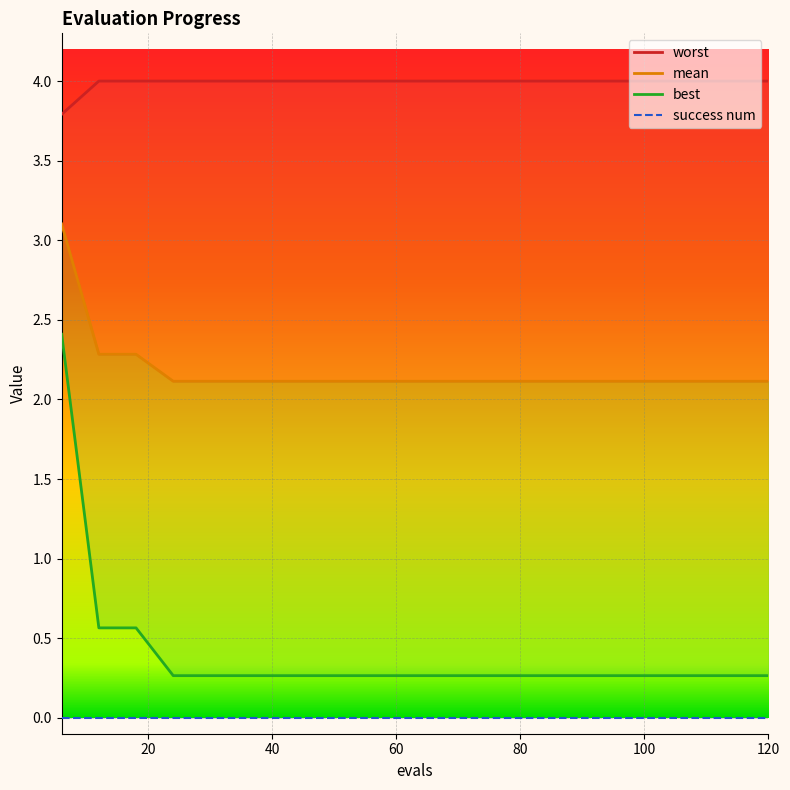

The value of worst at 78 is 5.8. True or false?

False